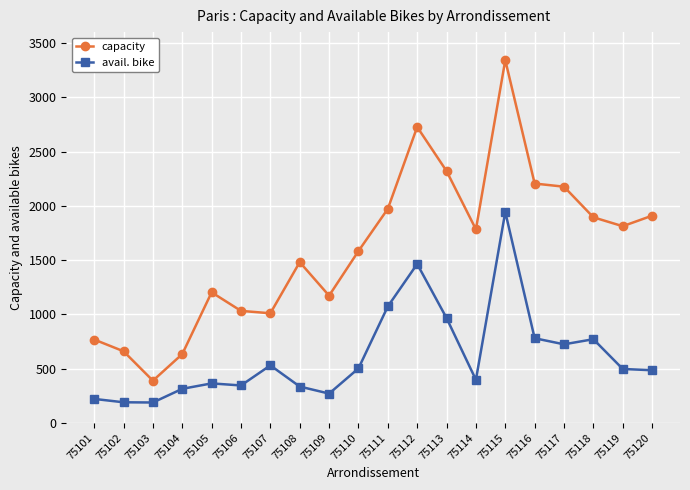

At which category does capacity reach its first local peak?

75105